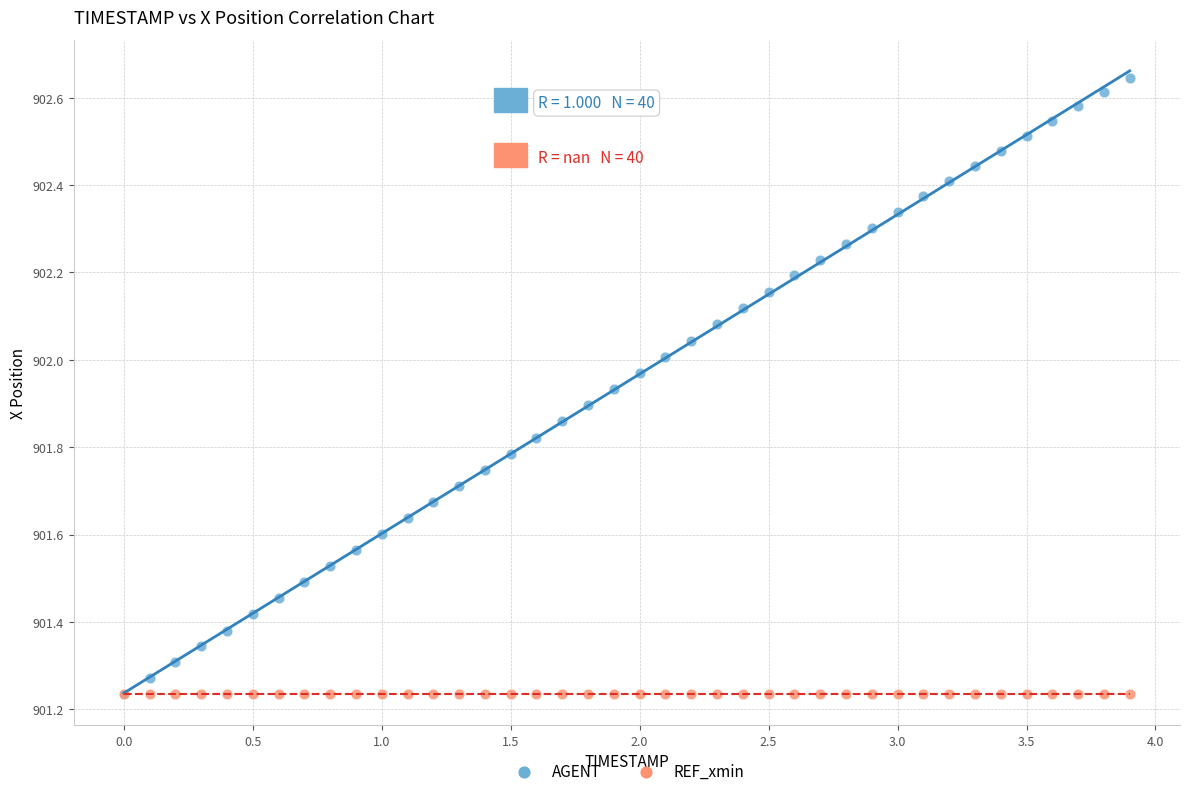

Which series reaches the maximum Y coordinate?

AGENT